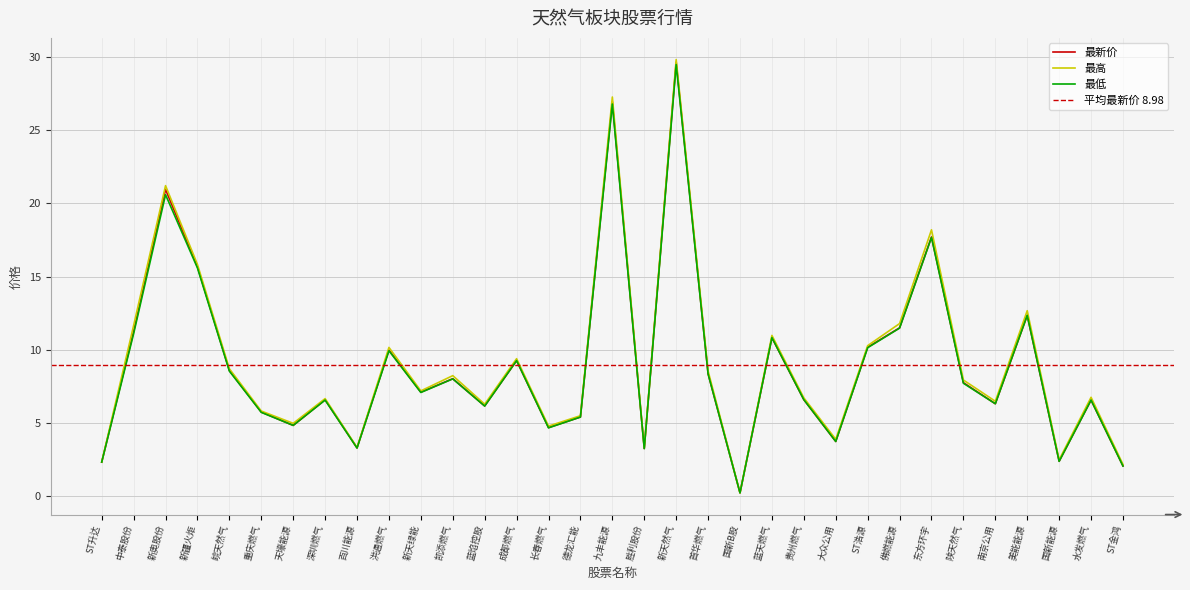

Where does the 最高 series first go above 7?

中泰股份